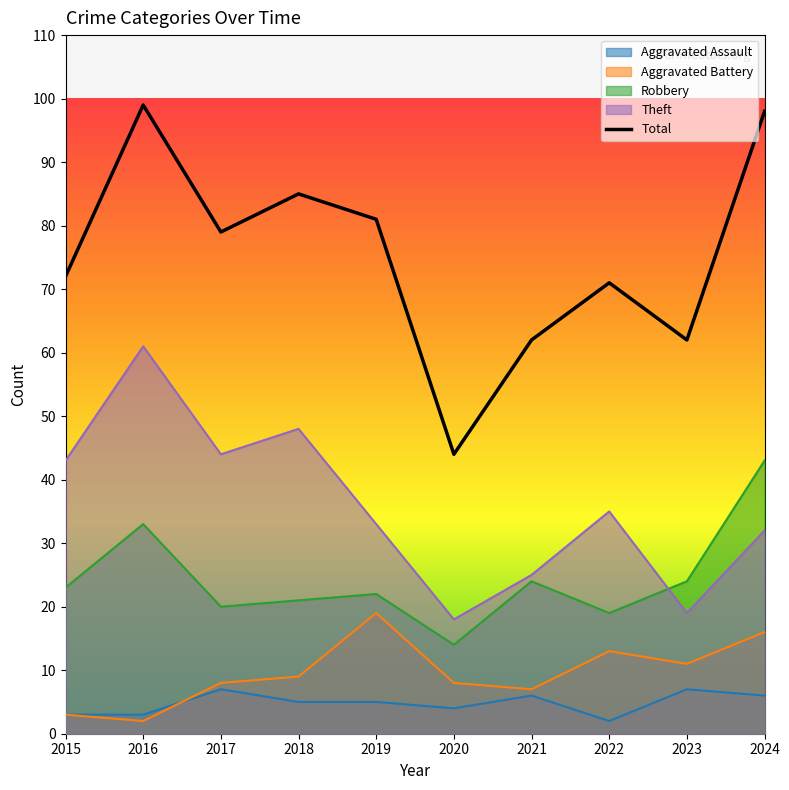

What is the minimum value shown in the chart?

2